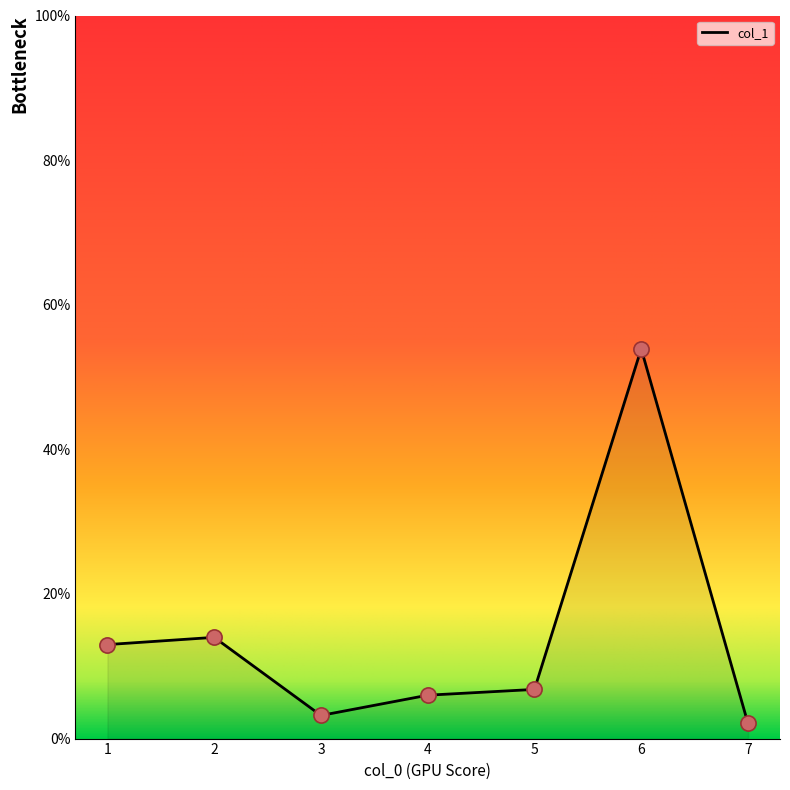

What is the change in value from 1 to 6?

+40.9